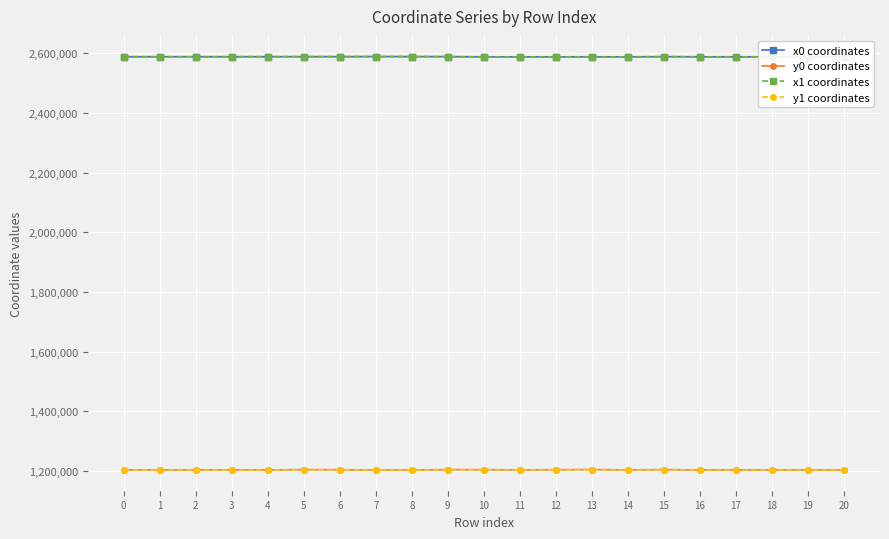

Reading left to right, list all the values displayed in this chart.

x0 coordinates: 2588567.8	2588587.5	2588567.8	2588587.5	2588542.3	2588815.3	2588840.1	2589115.1	2589015.9	2588822.5	2588185.9	2588120.0	2588185.9	2588285.2	2588120.0	2588822.5	2588253.4	2588275.5	2588253.4	2588275.5	2589115.1
y0 coordinates: 1203342.0	1203380.8	1203342.0	1203380.8	1203288.9	1204183.0	1203920.7	1202844.3	1202914.4	1204211.8	1203991.8	1203363.2	1203991.8	1204345.3	1203363.2	1204211.8	1203174.4	1203147.2	1203174.4	1203147.2	1202844.3
x1 coordinates: 2588562.8	2588576.9	2588565.8	2588598.3	2589015.9	2588813.7	2588846.1	2589109.5	2589008.1	2588820.5	2588192.1	2588107.1	2588158.2	2588302.6	2588145.7	2588820.8	2588260.5	2588260.5	2588242.0	2588269.5	2589104.1
y1 coordinates: 1203351.3	1203386.1	1203338.5	1203398.3	1202914.4	1204201.2	1203921.1	1202852.7	1202909.9	1204199.0	1204031.0	1203386.9	1203995.0	1204341.1	1203331.3	1204234.9	1203165.7	1203165.7	1203188.5	1203136.0	1202846.7